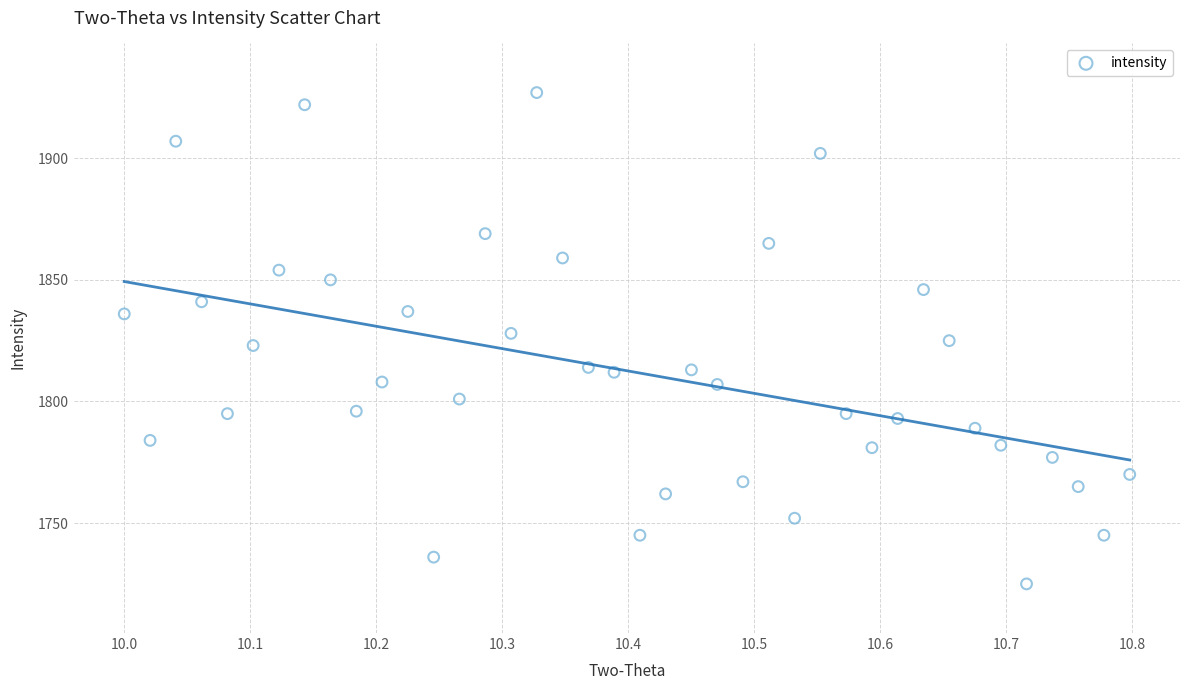

What is the range of Y values (max minus min)?

202